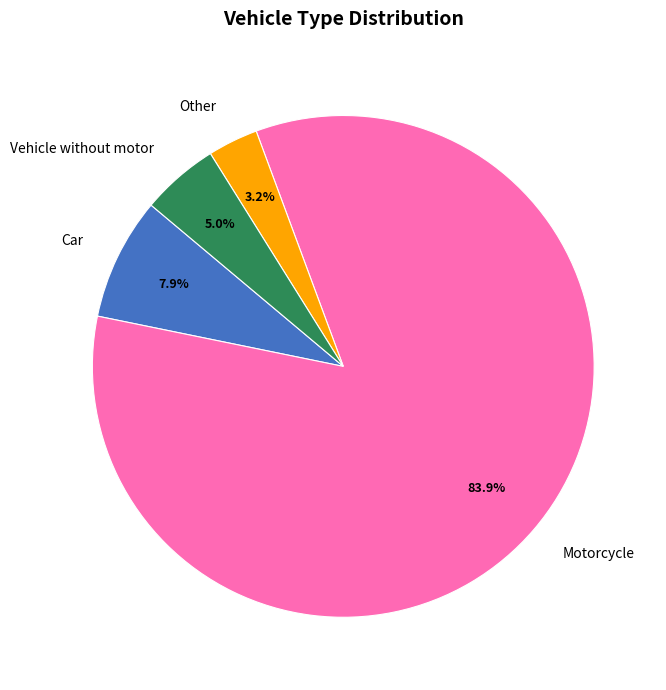

The Motorcycle slice represents 76% of the pie. True or false?

False